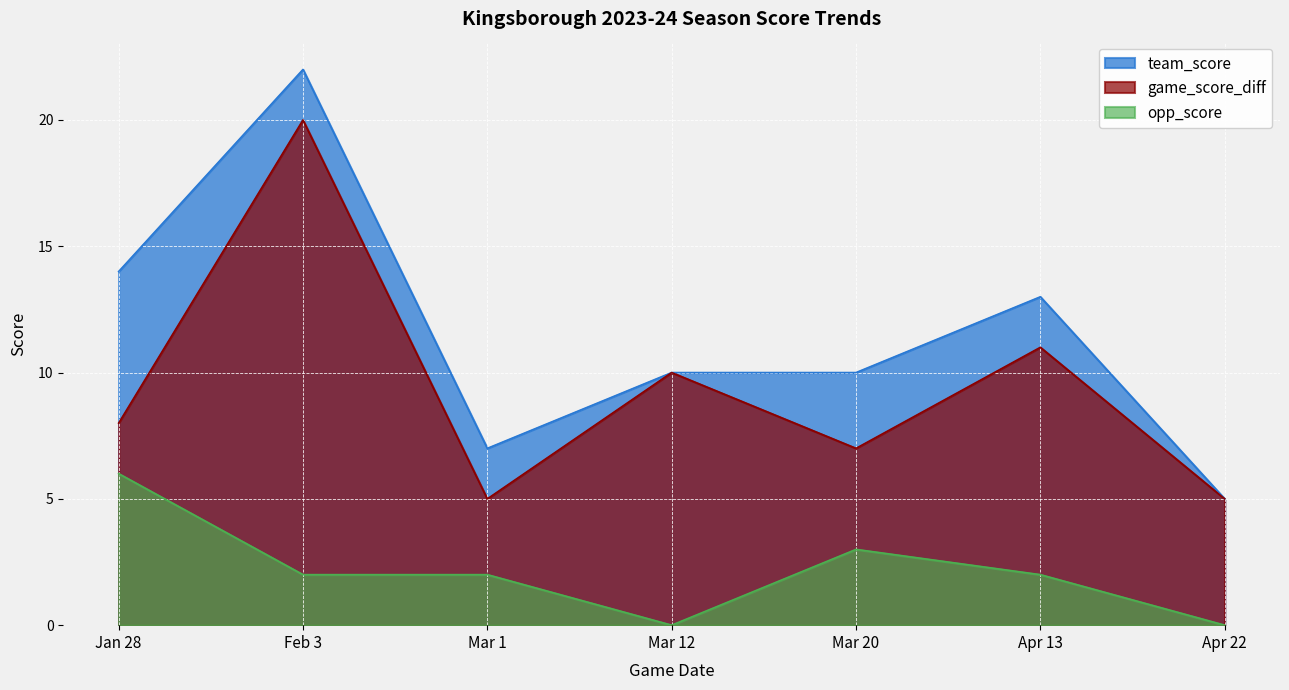

What value does the opp_score series have at Mar 20?

3